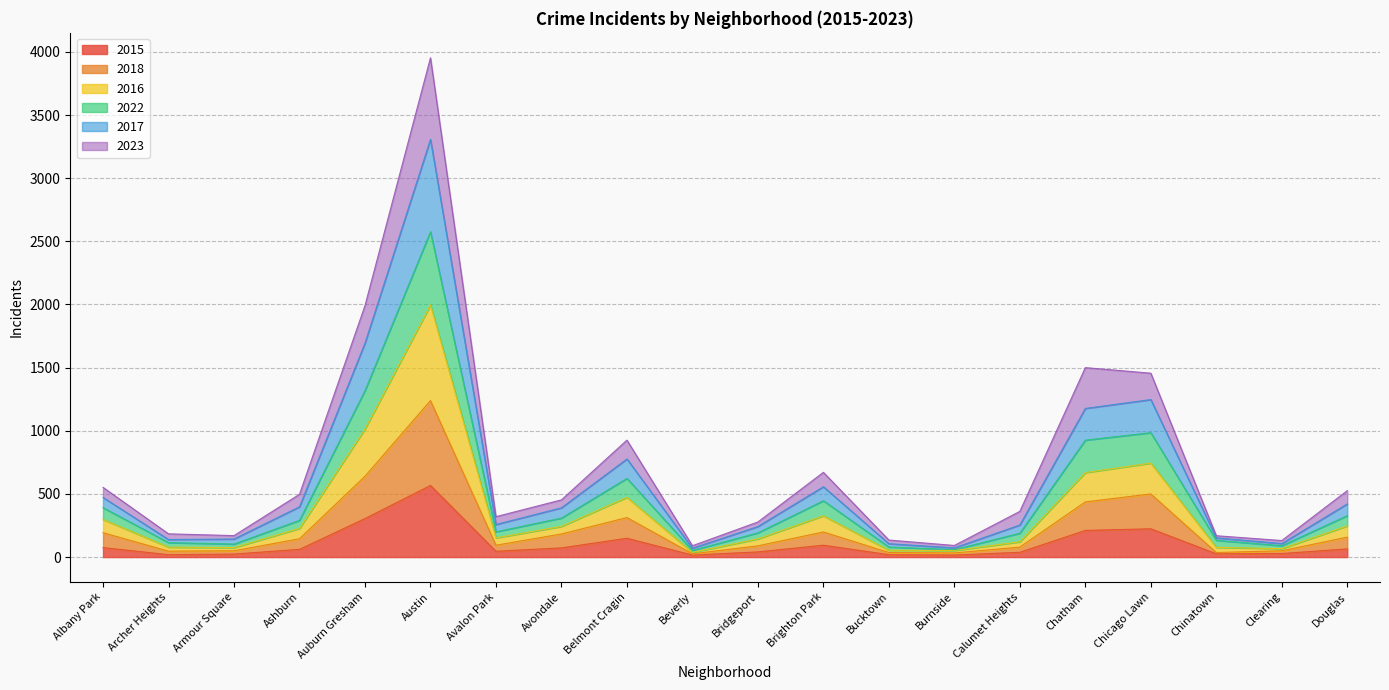

What is the difference between the 2015 values at Bridgeport and Avalon Park?

5